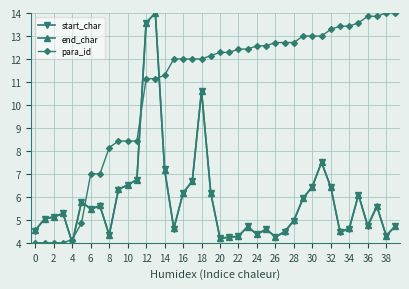

At how many categories does at least one series exceed 9?

28